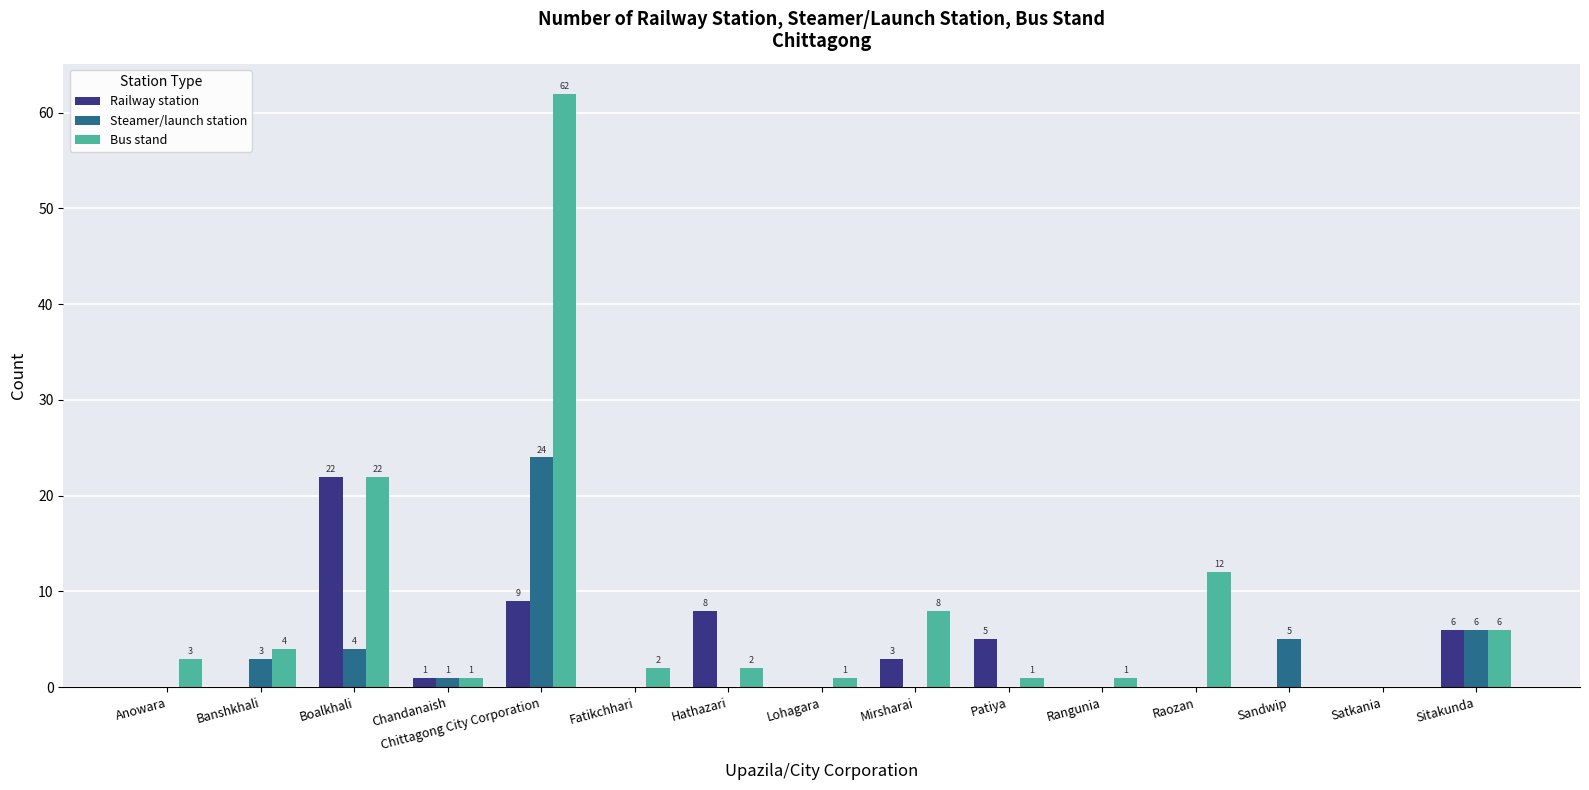

What are all the series names shown in the legend?

Railway station, Steamer/launch station, Bus stand